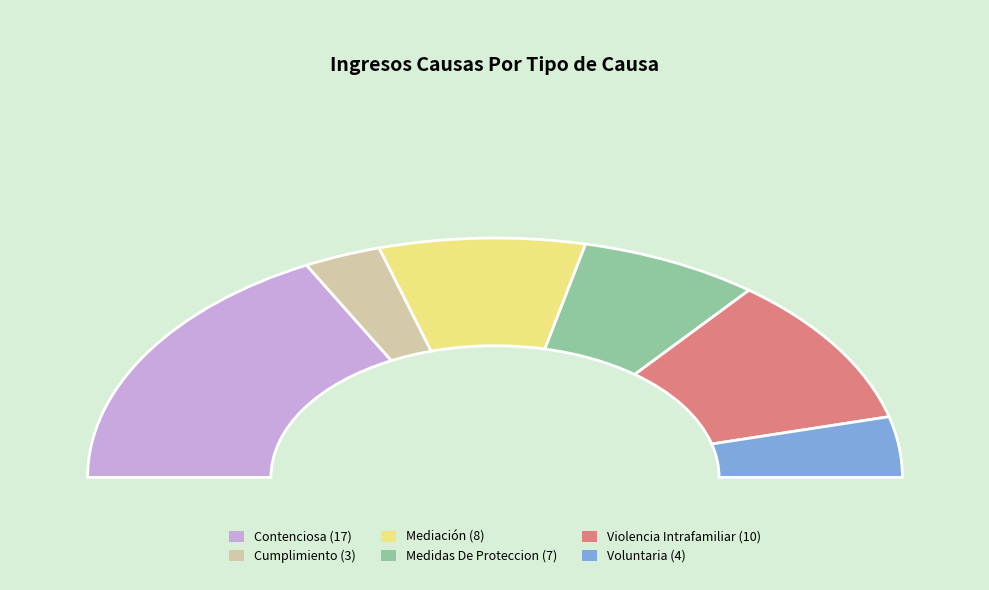

To the nearest percent, what portion does Cumplimiento represent?

6%